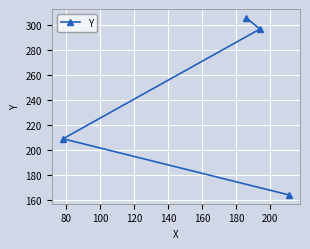

What is the average value?

244